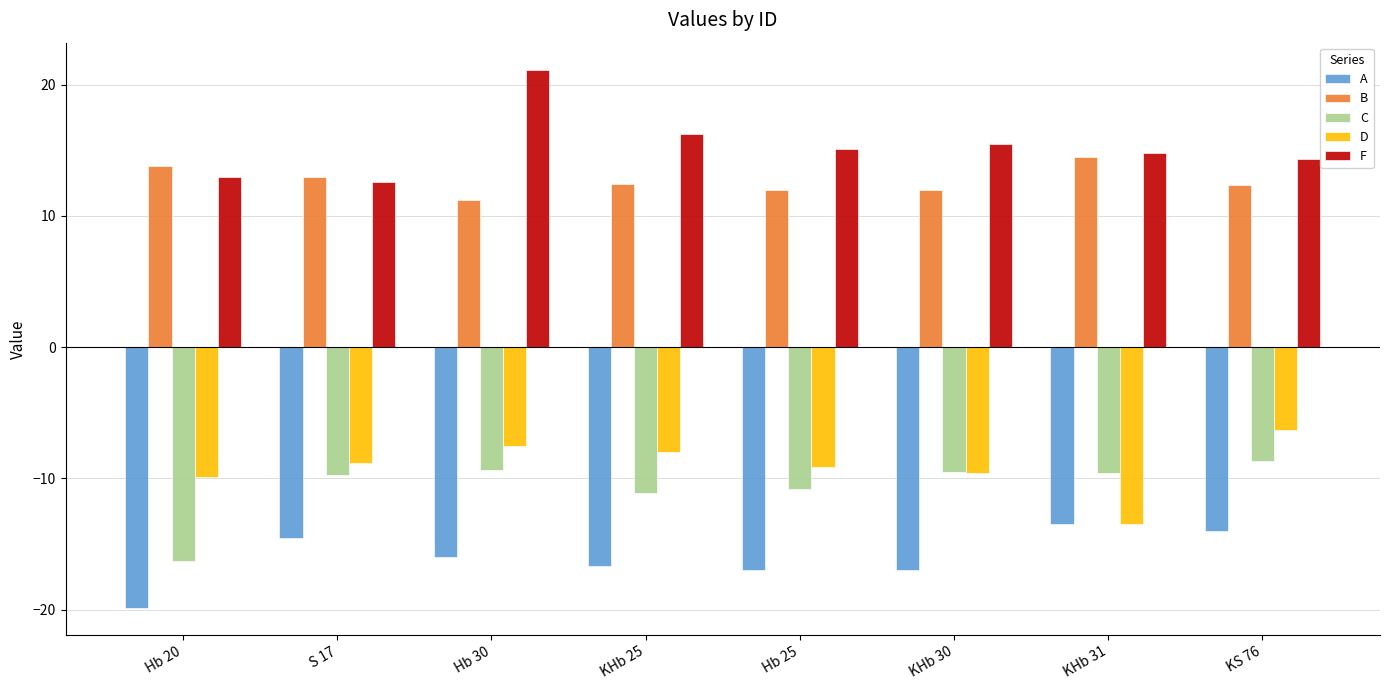

At which label does B first exceed 12?

Hb 20